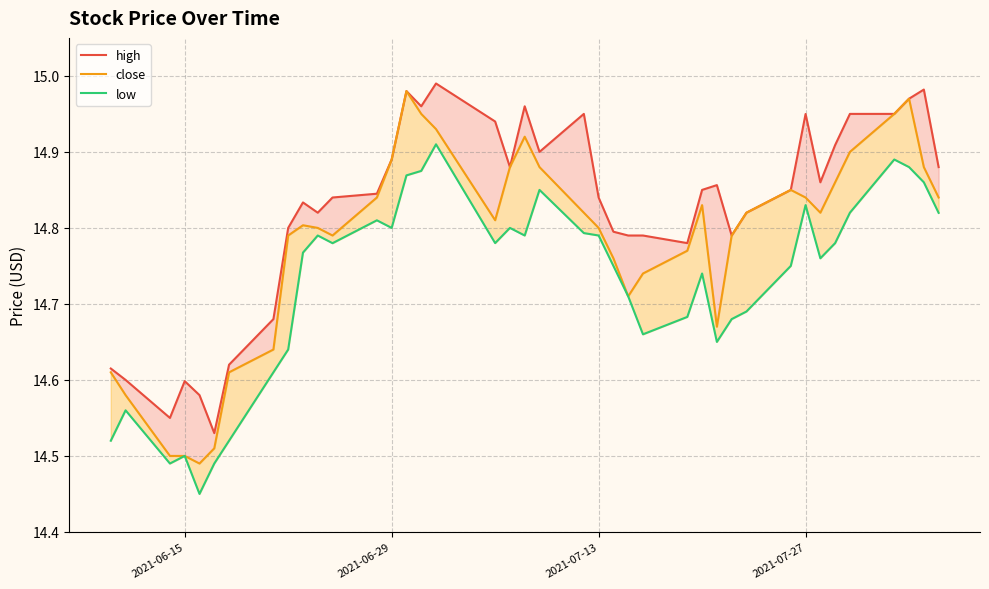

What is the maximum value for close?

15.0